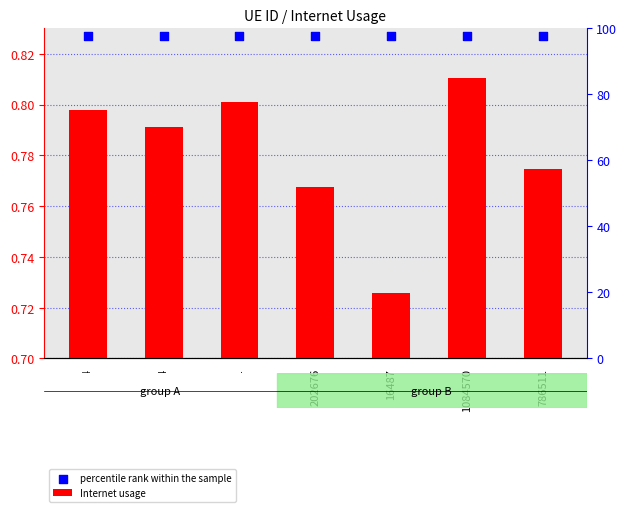

Is the value of Internet usage at 1084570 greater than the value of percentile rank within the sample at 682034?

No